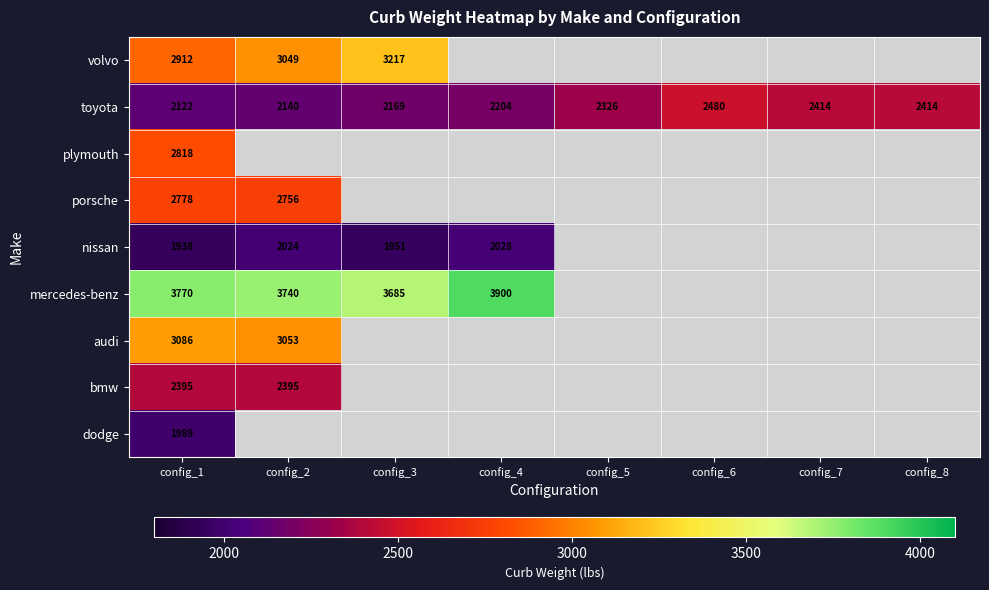

Which label corresponds to the smallest value in the chart?

config_1